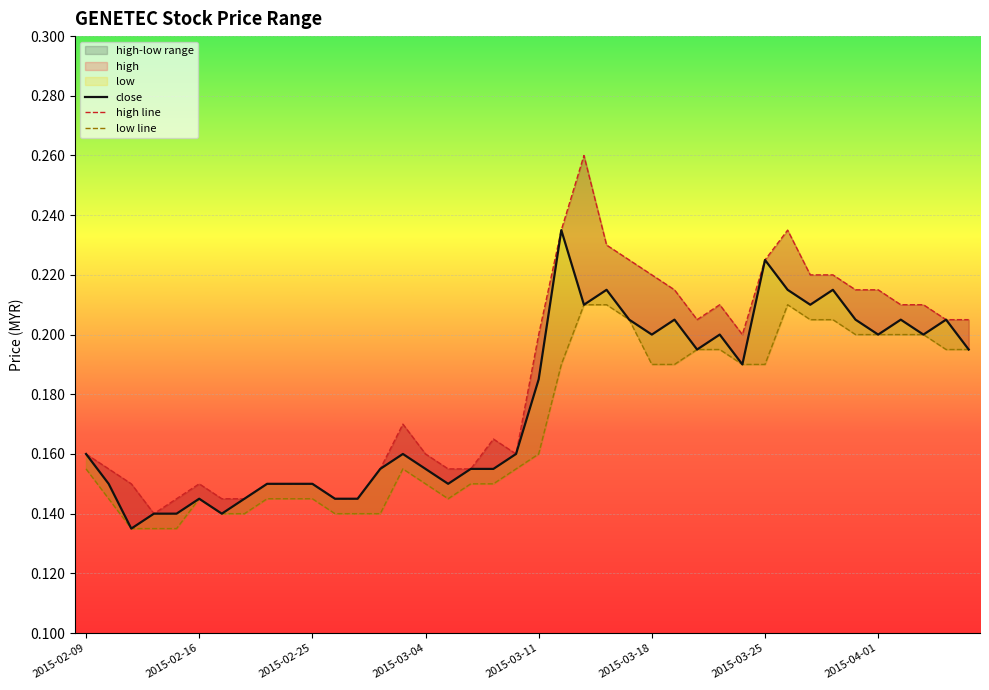

The value of close at 37 is 0.2. True or false?

True